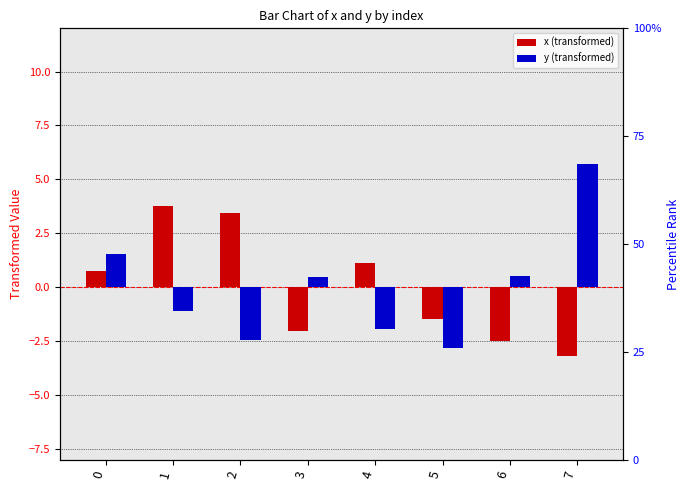

Which series has the largest range (max minus min)?

y (transformed)